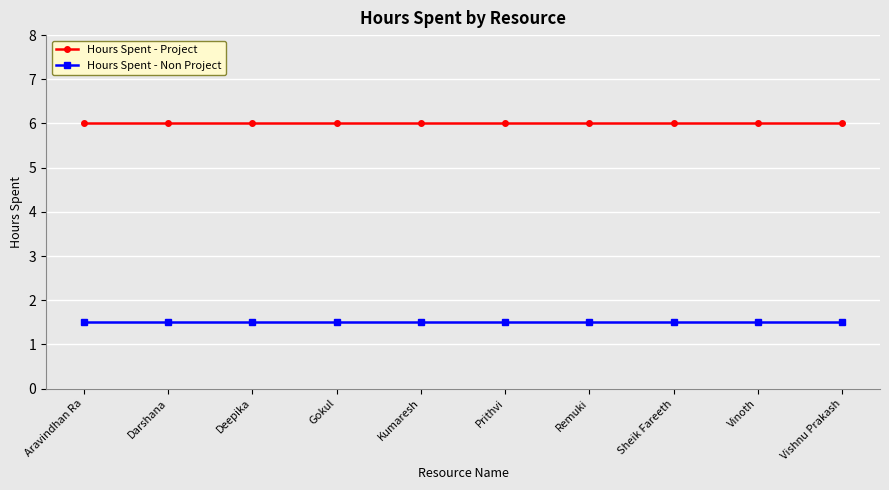

What is the value of the Hours Spent - Non Project point at the 9th from the left?

1.5